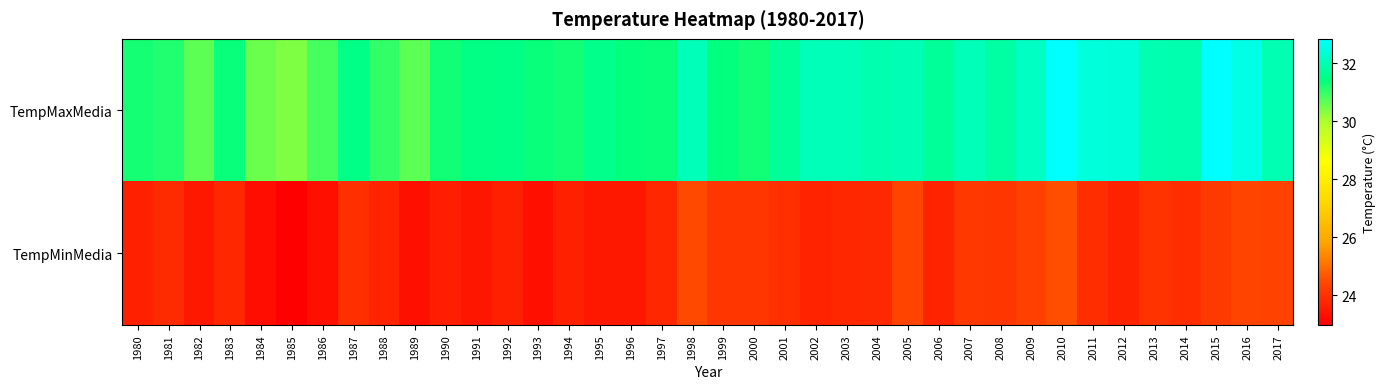

Which label corresponds to the largest value in the chart?

2010